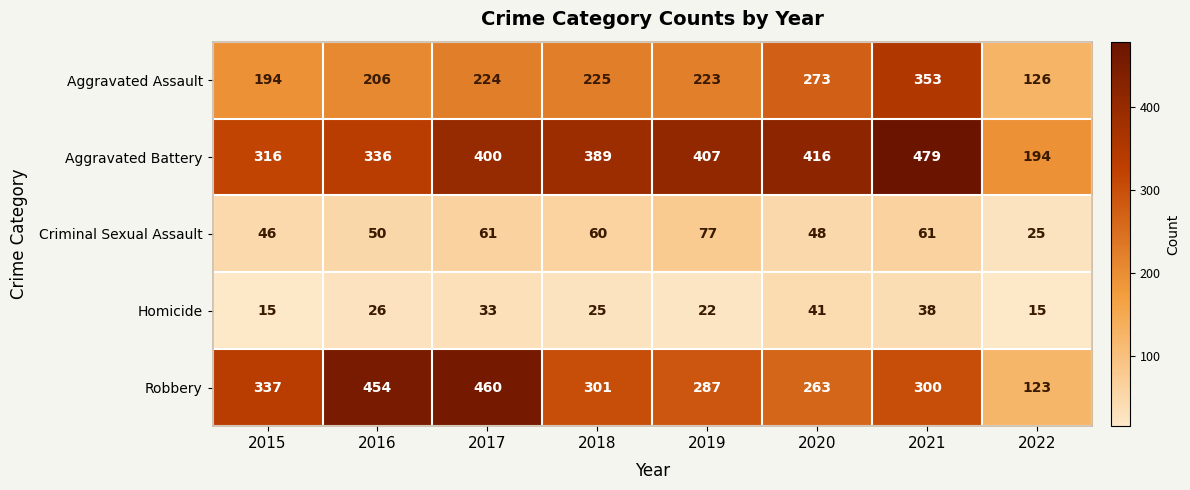

At which category is the sum across all series the highest?

2021